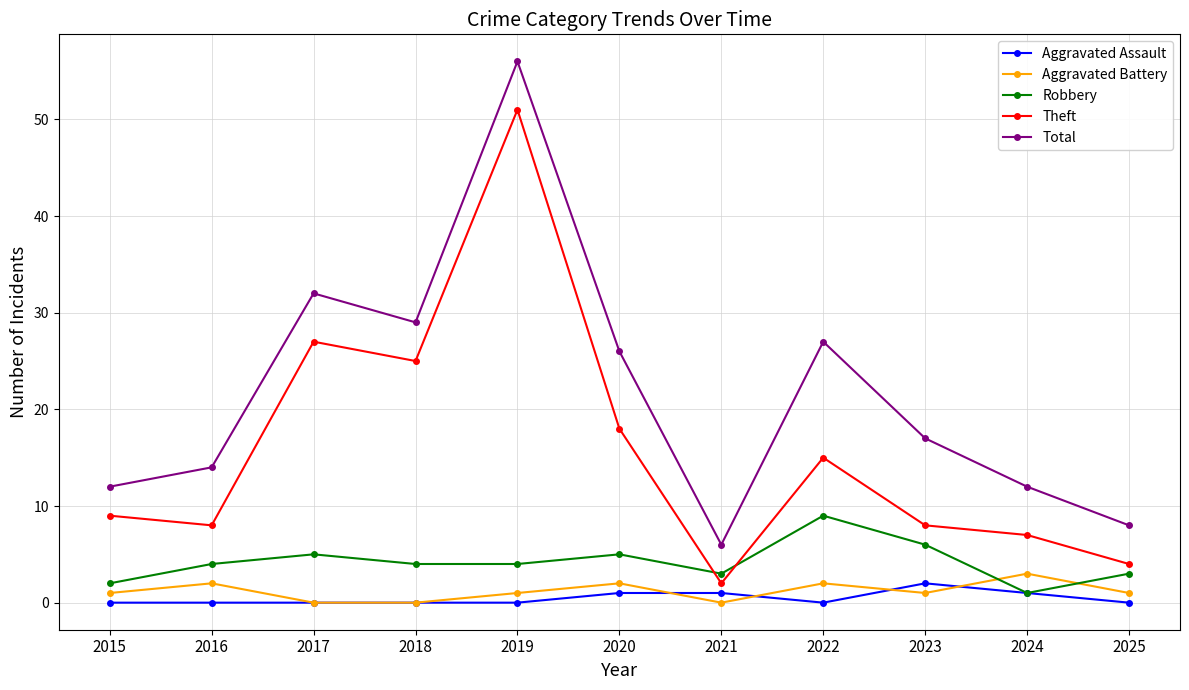

Does the chart have visible grid lines?

Yes